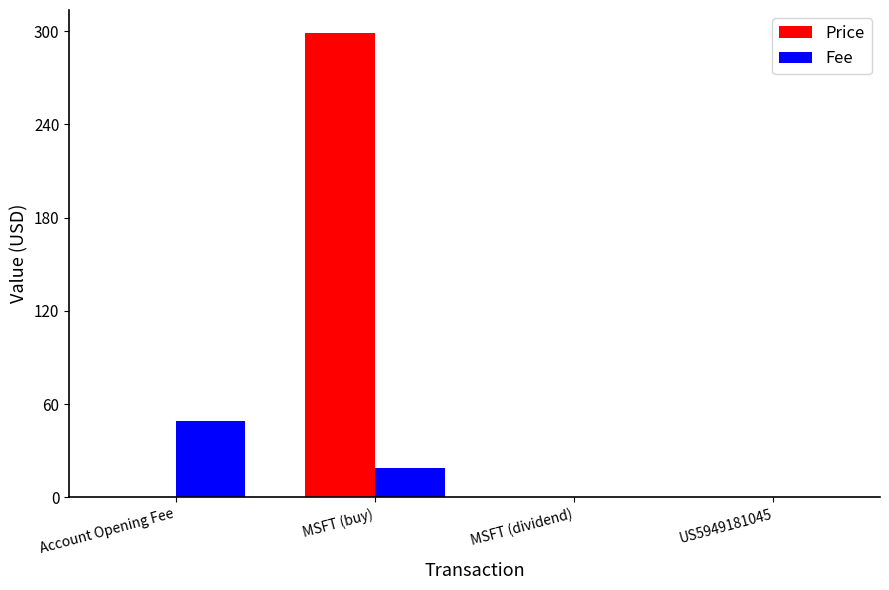

How many categories are shown in the chart?

4